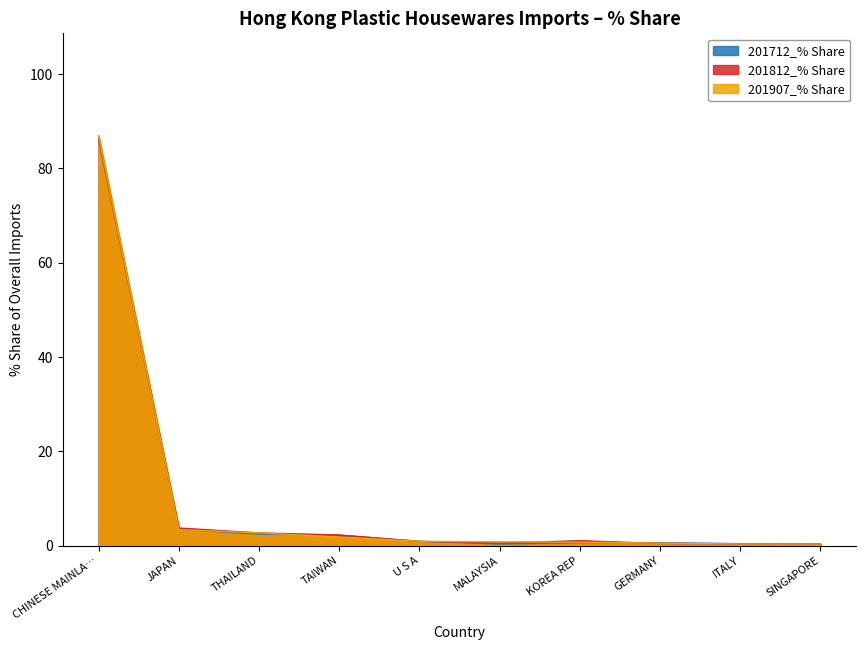

At how many categories does at least one series exceed 53?

1